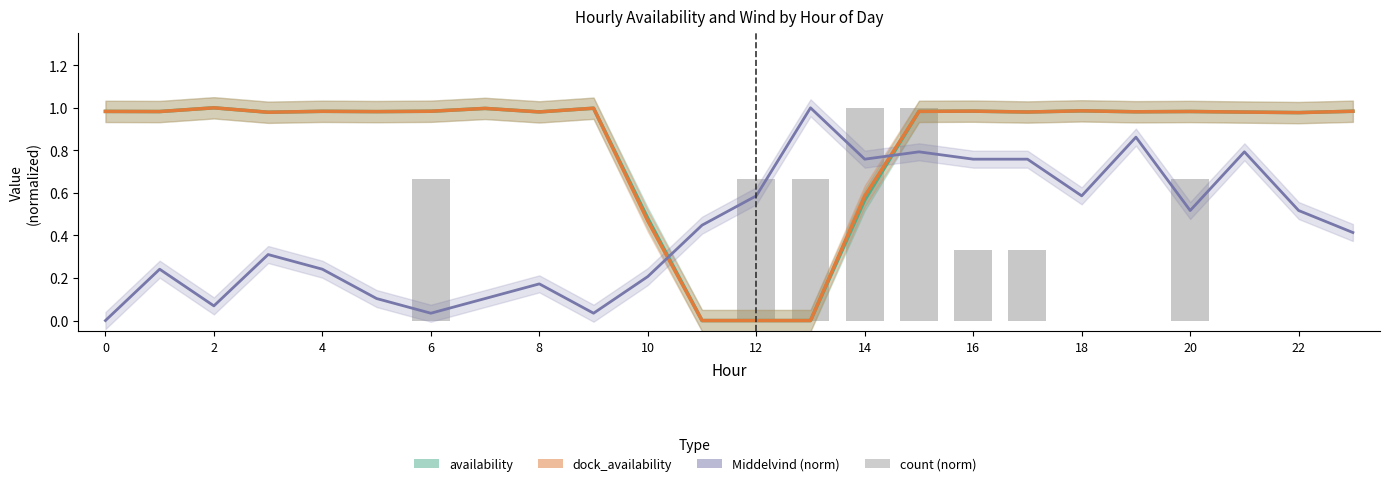

Reading left to right, extract all data points from this chart.

availability: 1.0	1.0	1.0	1.0	1.0	1.0	1.0	1.0	1.0	1.0	0.5	0.0	0.0	0.0	0.6	1.0	1.0	1.0	1.0	1.0	1.0	1.0	1.0	1.0
dock_availability: 1.0	1.0	1.0	1.0	1.0	1.0	1.0	1.0	1.0	1.0	0.5	0.0	0.0	0.0	0.6	1.0	1.0	1.0	1.0	1.0	1.0	1.0	1.0	1.0
Middelvind (norm): 0.0	0.2	0.1	0.3	0.2	0.1	0.0	0.1	0.2	0.0	0.2	0.4	0.6	1.0	0.8	0.8	0.8	0.8	0.6	0.9	0.5	0.8	0.5	0.4
count (norm): 0.0	0.0	0.0	0.0	0.0	0.0	0.7	0.0	0.0	0.0	0.0	0.0	0.7	0.7	1.0	1.0	0.3	0.3	0.0	0.0	0.7	0.0	0.0	0.0